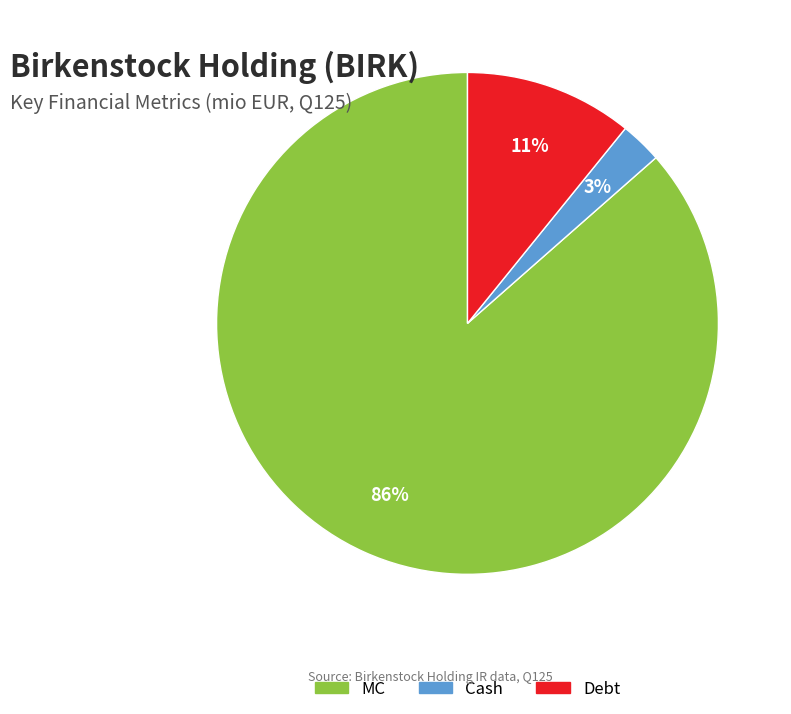

Does any single category account for the majority?

Yes